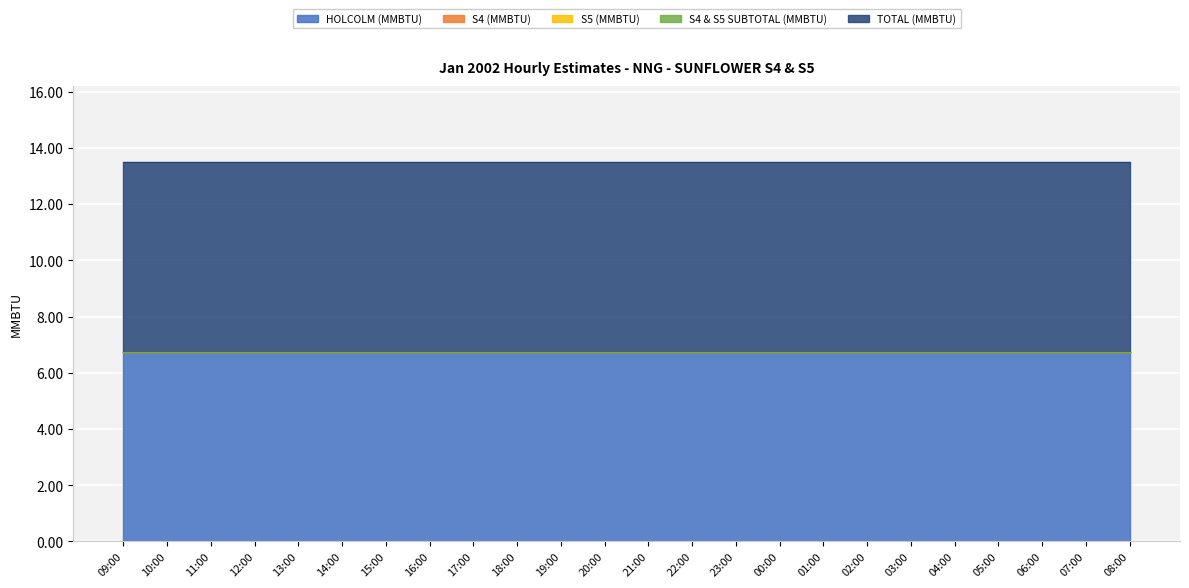

Is it true that S5 (MMBTU) equals 0.0 at 07:00?

True